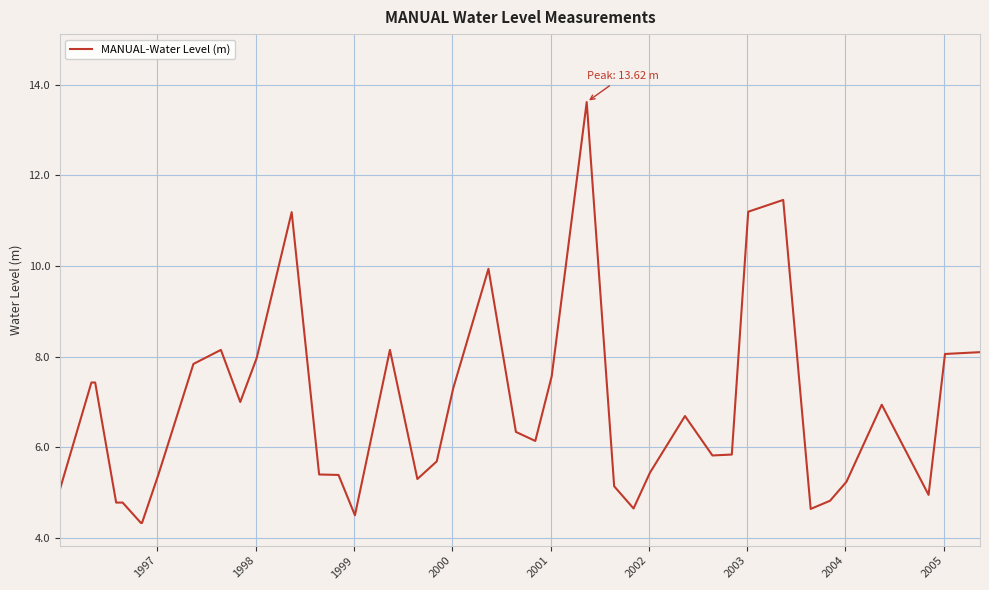

What is the smallest value displayed?

4.3